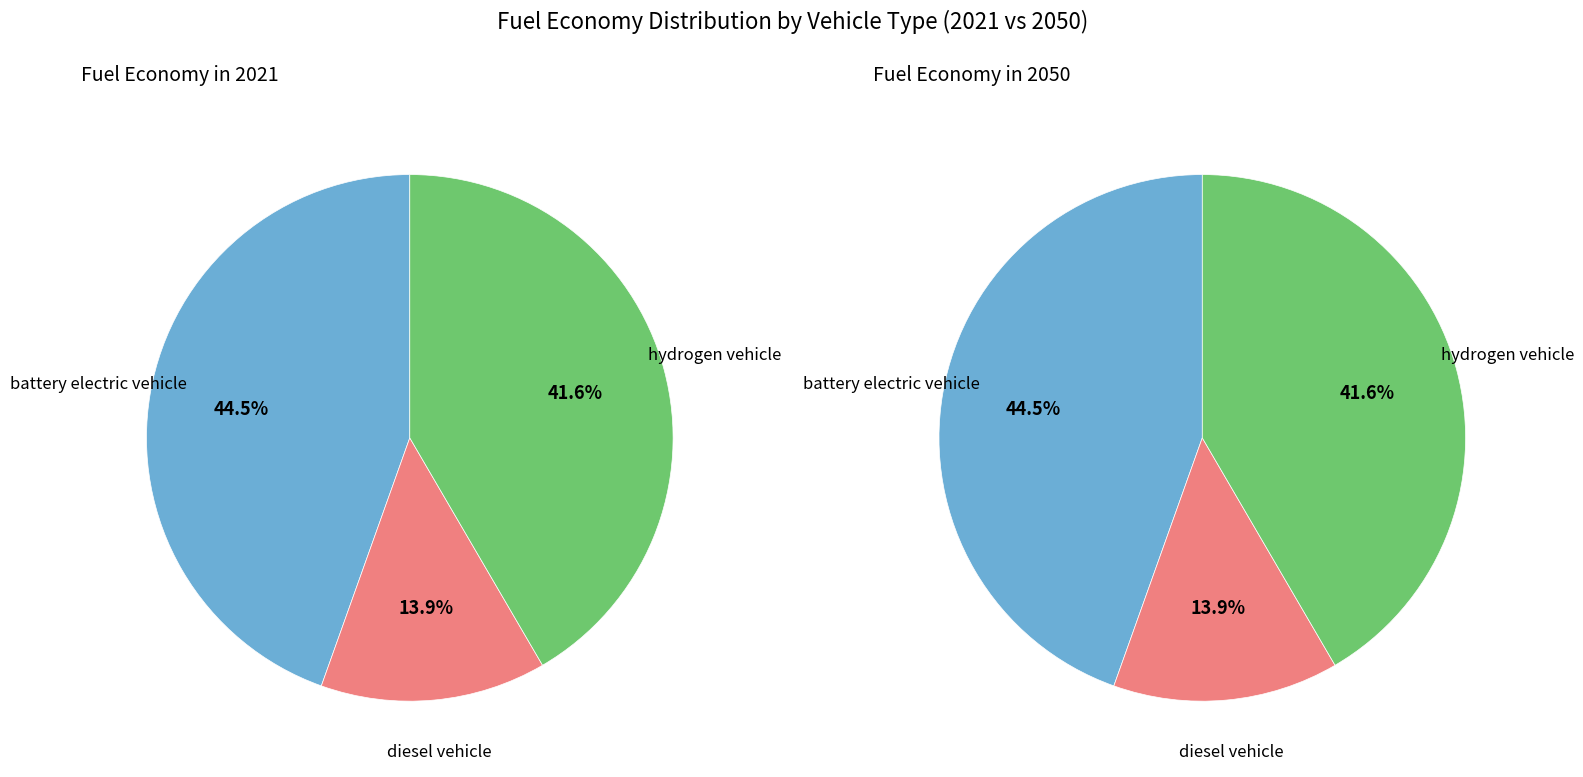

True or false: hydrogen vehicle accounts for 30% of the total.

False